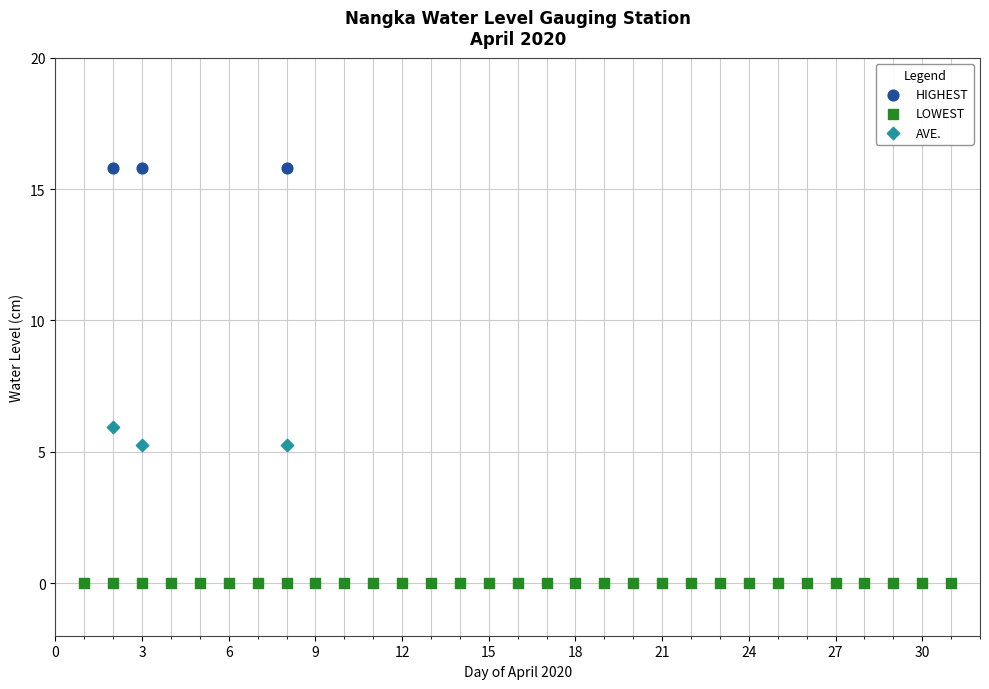

Which series reaches the maximum Y coordinate?

HIGHEST